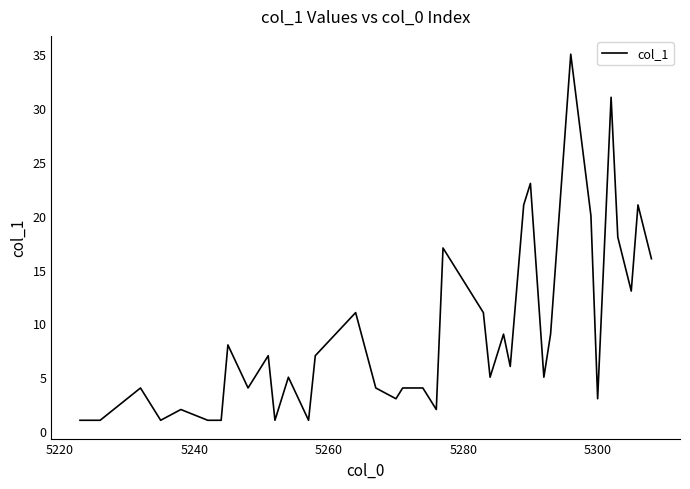

What is the greatest value displayed?

35